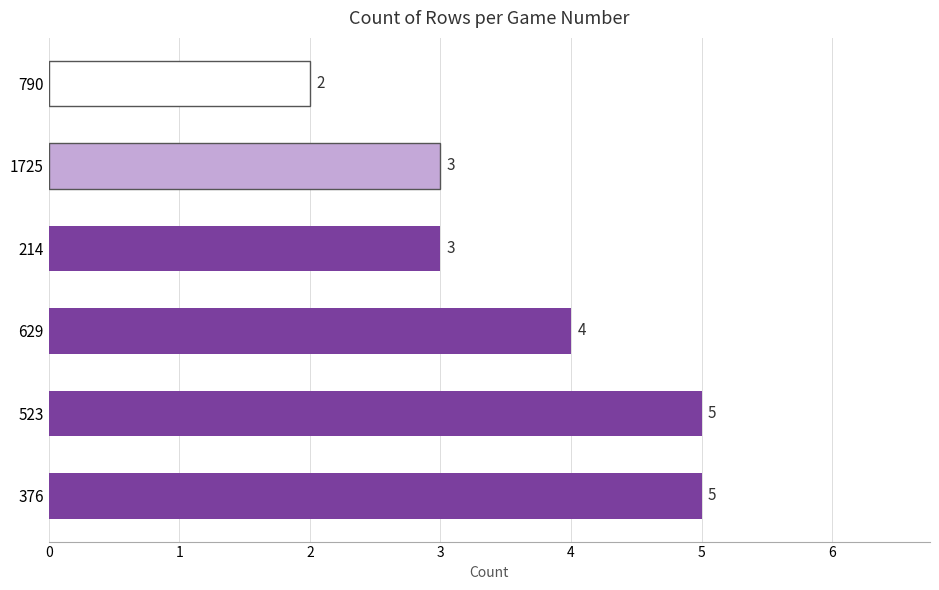

True or false: the data shows 4 at 1725.

False